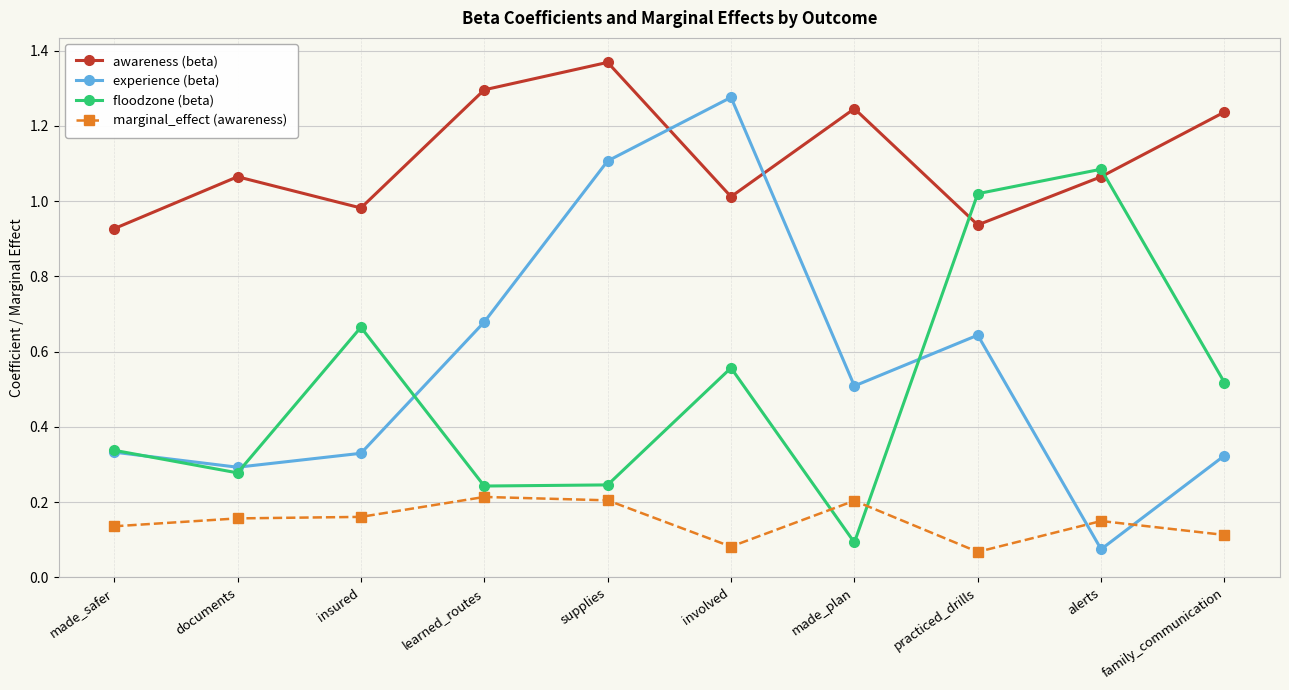

Which series has the largest total across all categories?

awareness (beta)